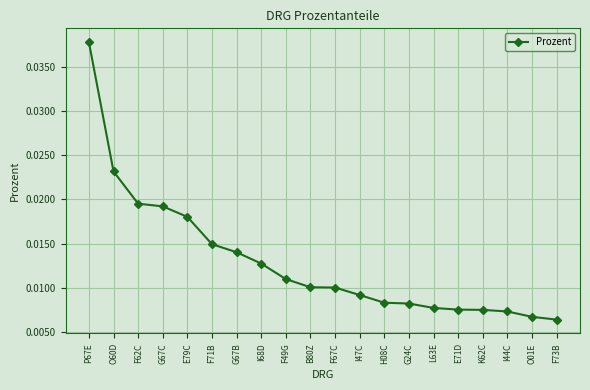

Count the values in the range 0 to 1.

20